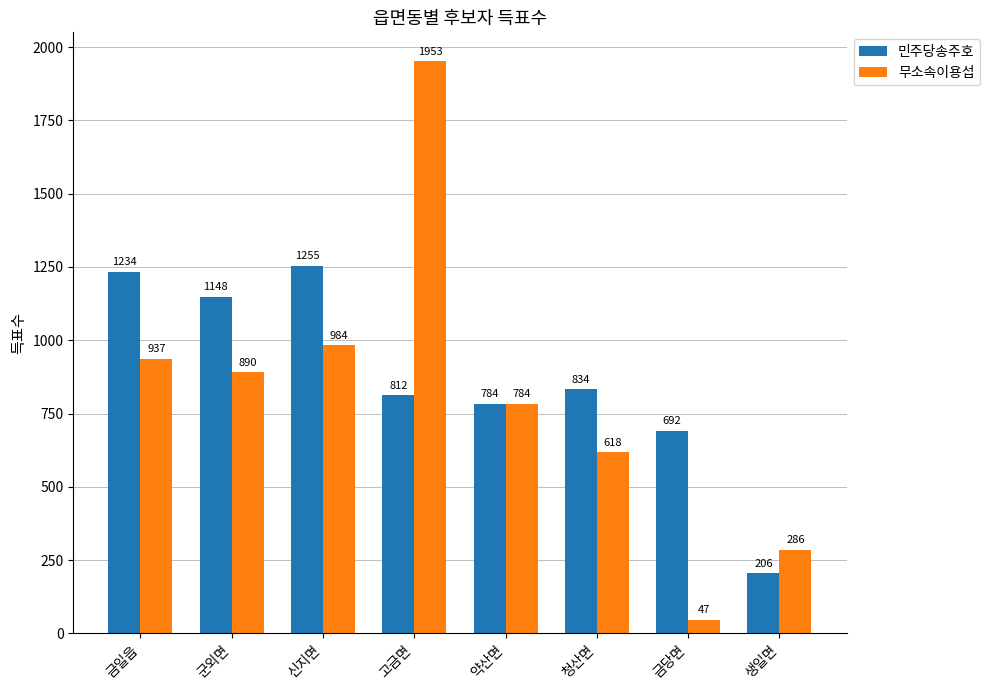

Reading right to left, transcribe all the data shown in this chart.

민주당송주호: 206	692	834	784	812	1255	1148	1234
무소속이용섭: 286	47	618	784	1953	984	890	937